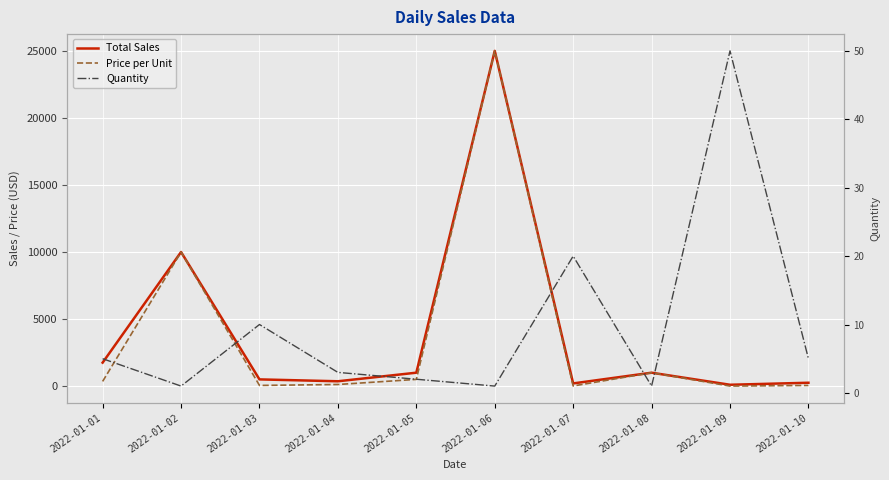

At 2022-01-06, list the series in order from smallest to largest.

Quantity, Total Sales, Price per Unit